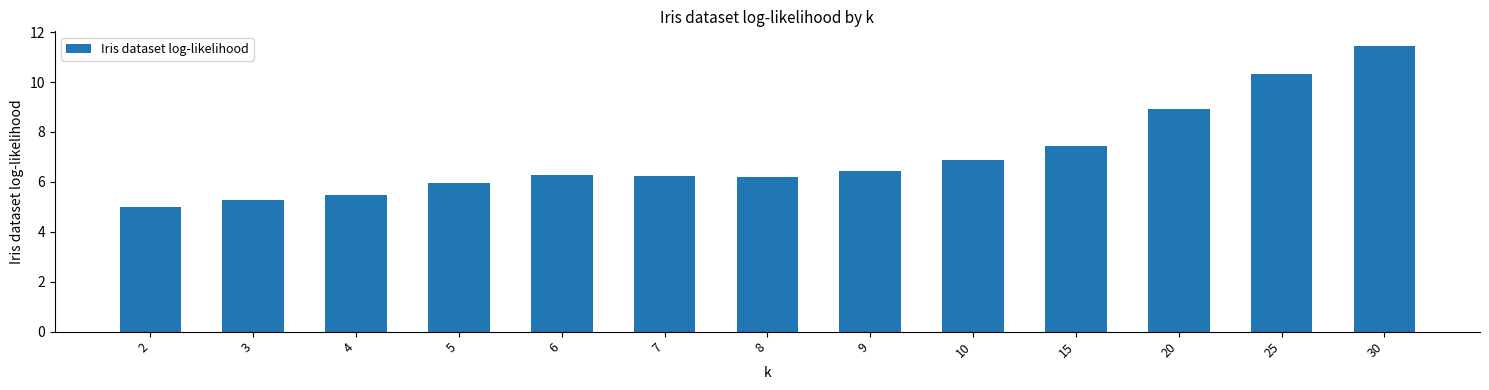

Reading right to left, extract all data points from this chart.

30=11.5	25=10.3	20=8.9	15=7.4	10=6.9	9=6.4	8=6.2	7=6.3	6=6.3	5=5.9	4=5.5	3=5.3	2=5.0